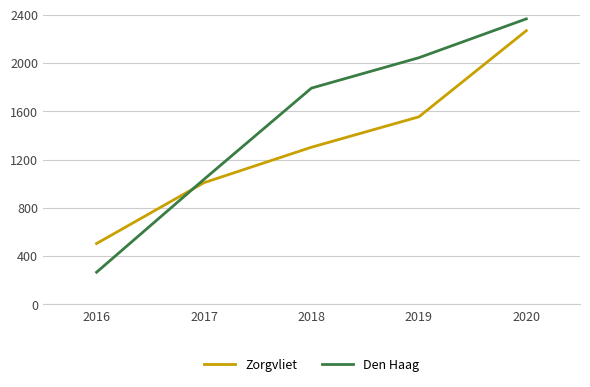

What is the sum of the Zorgvliet values at 2016 and 2018?

1806